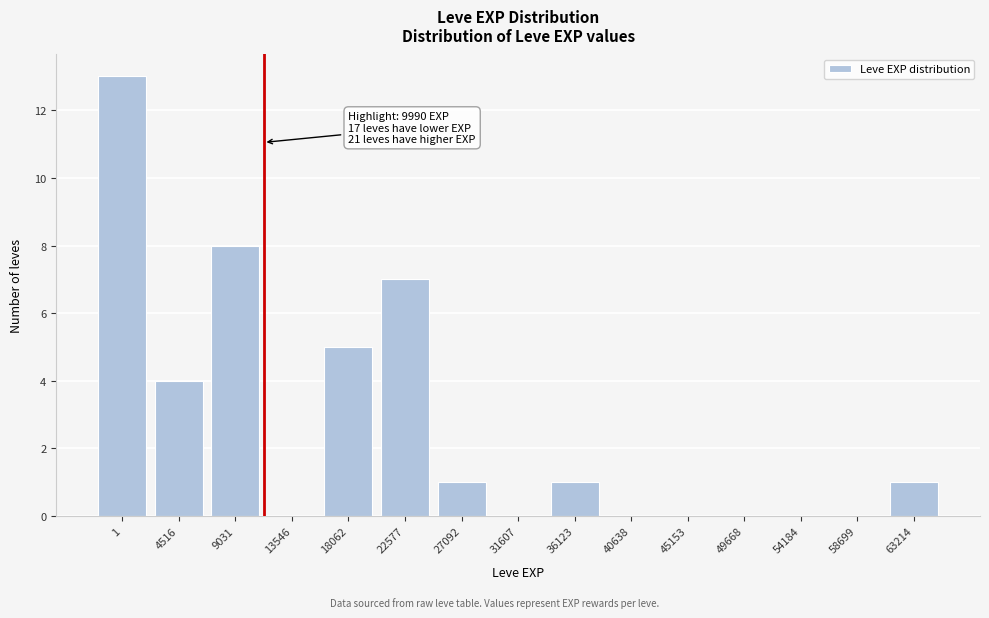

Reading left to right, list all the values displayed in this chart.

1=13	4516=4	9031=8	13546=0	18062=5	22577=7	27092=1	31607=0	36123=1	40638=0	45153=0	49668=0	54184=0	58699=0	63214=1